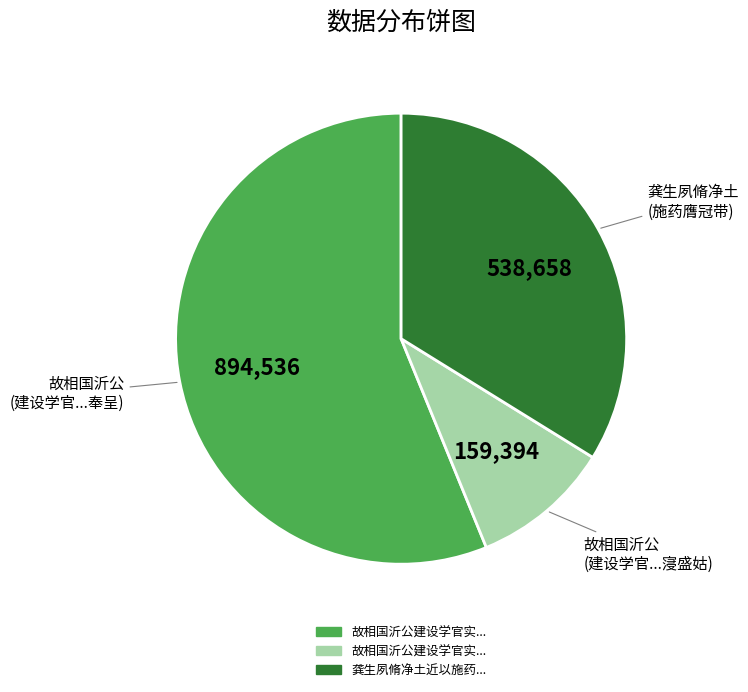

Is there a majority slice in this chart?

Yes